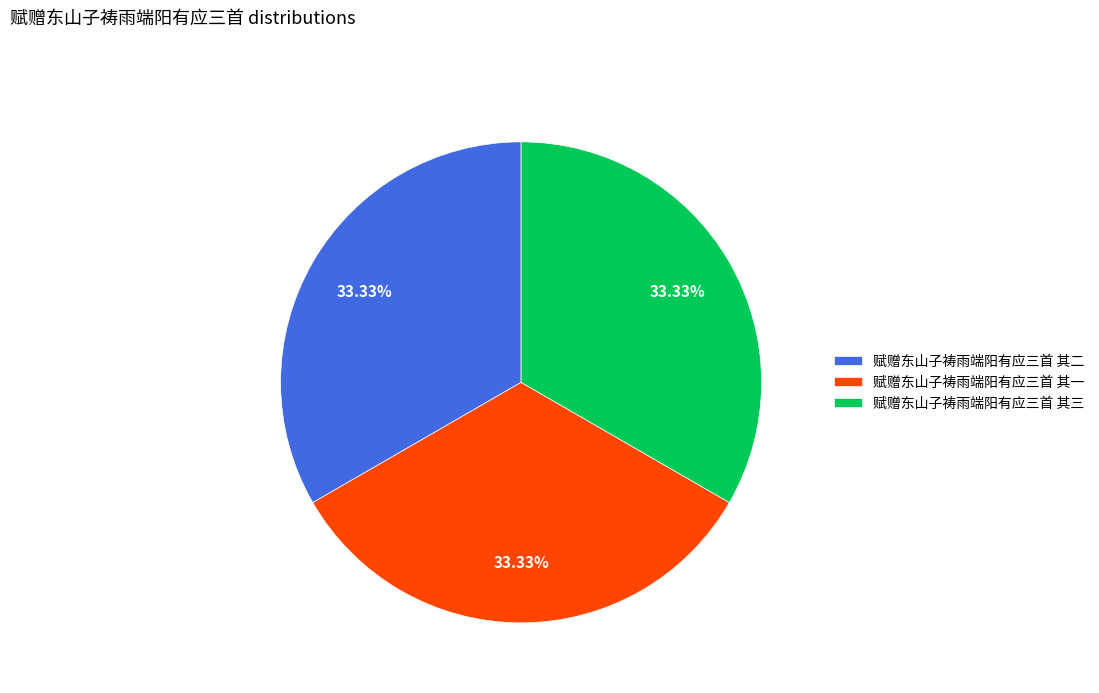

Is the sum of 赋赠东山子祷雨端阳有应三首 其三 and 赋赠东山子祷雨端阳有应三首 其二 greater than half?

Yes